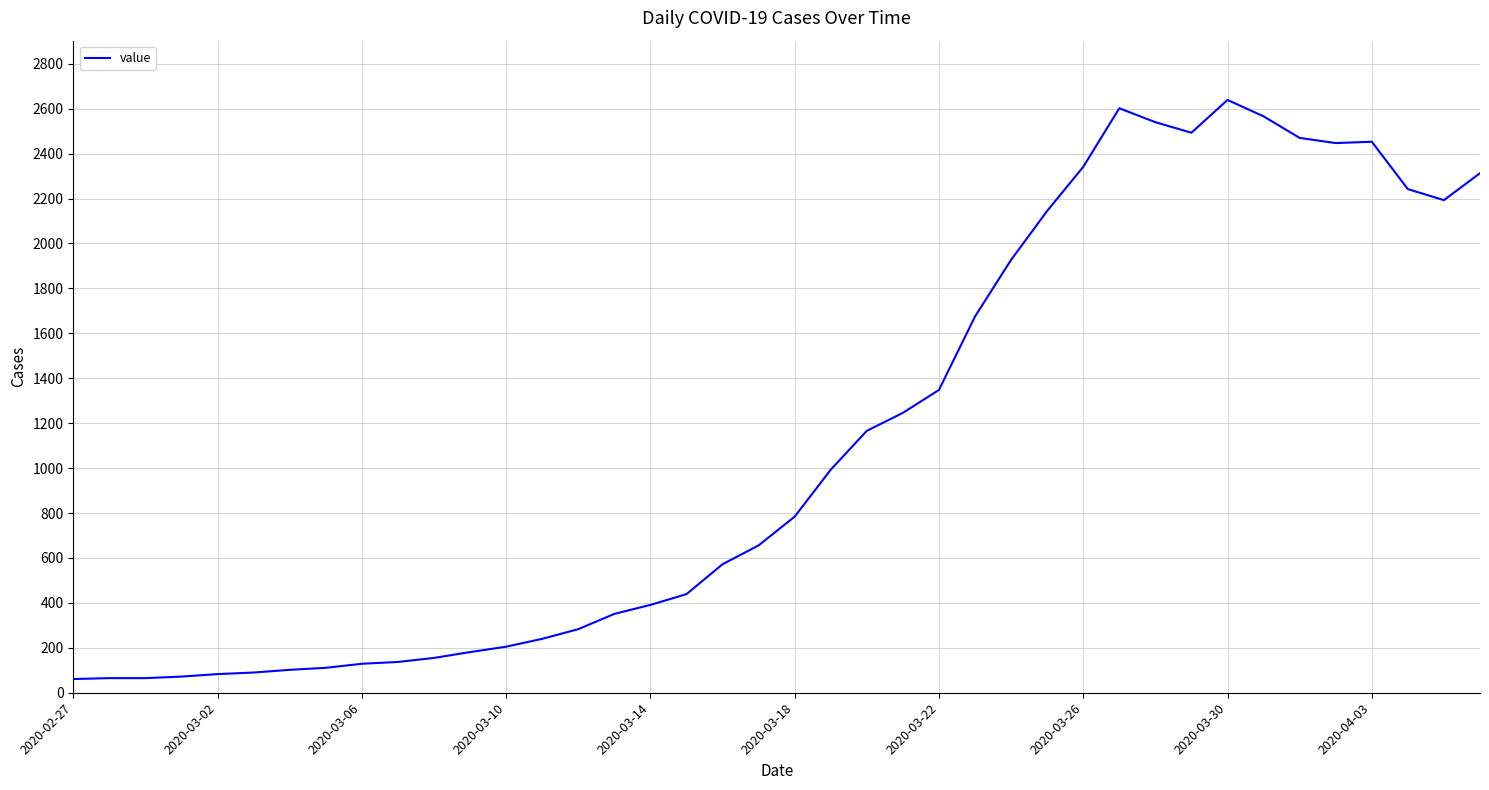

What is the difference between the maximum and minimum values?

2578